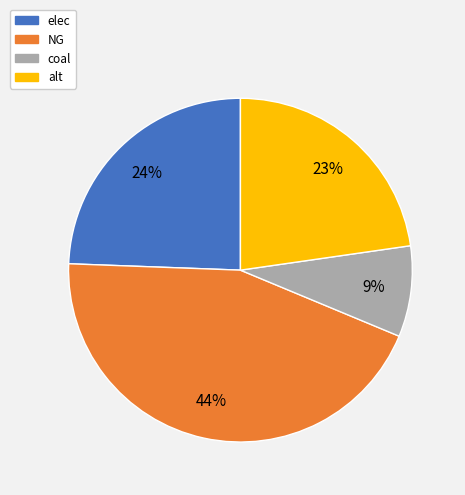

Count the number of slices in the pie.

4